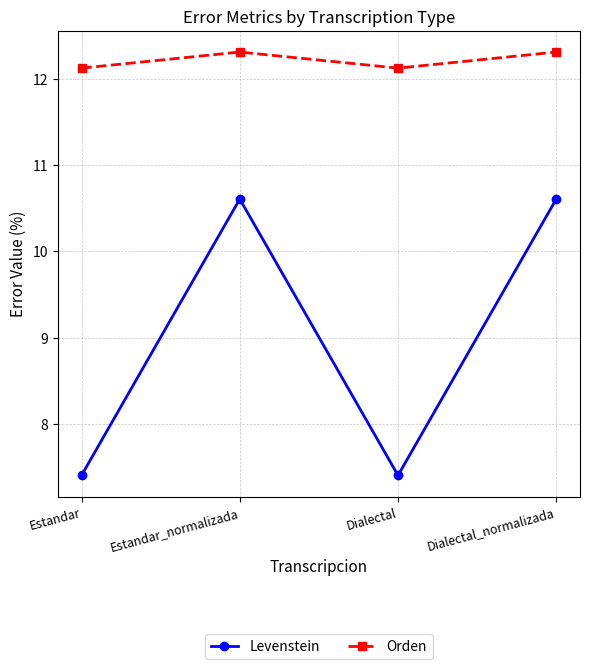

Rank the series by their average value, from highest to lowest.

Orden, Levenstein